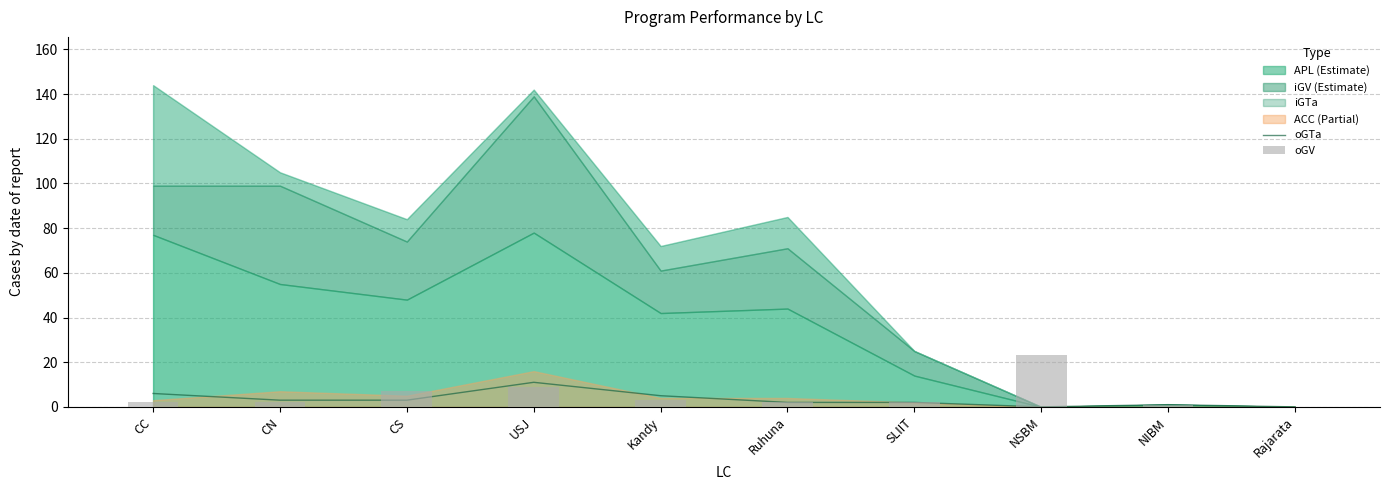

At which label is oGV closest to 11?

USJ